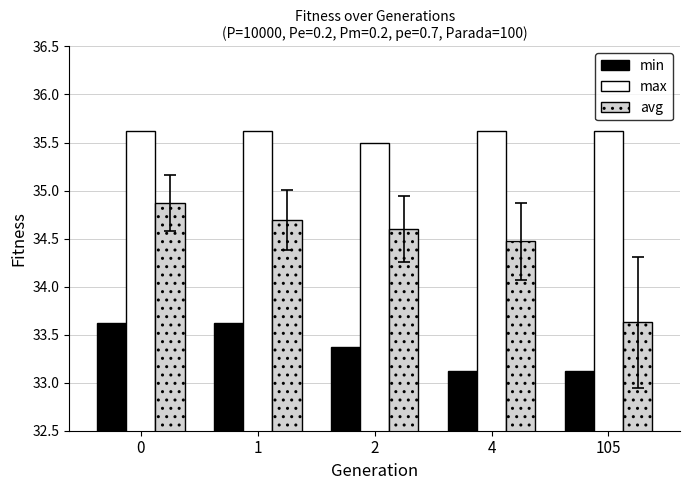

What are all the series names shown in the legend?

min, max, avg